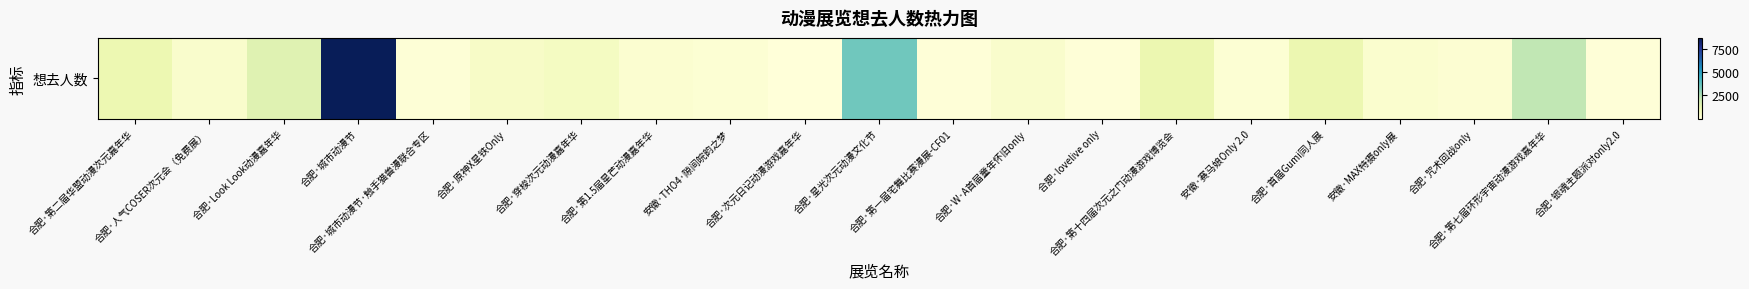

What is the sum of the values at 合肥·人气COSER次元会（免费展） and 合肥·城市动漫节?

9033